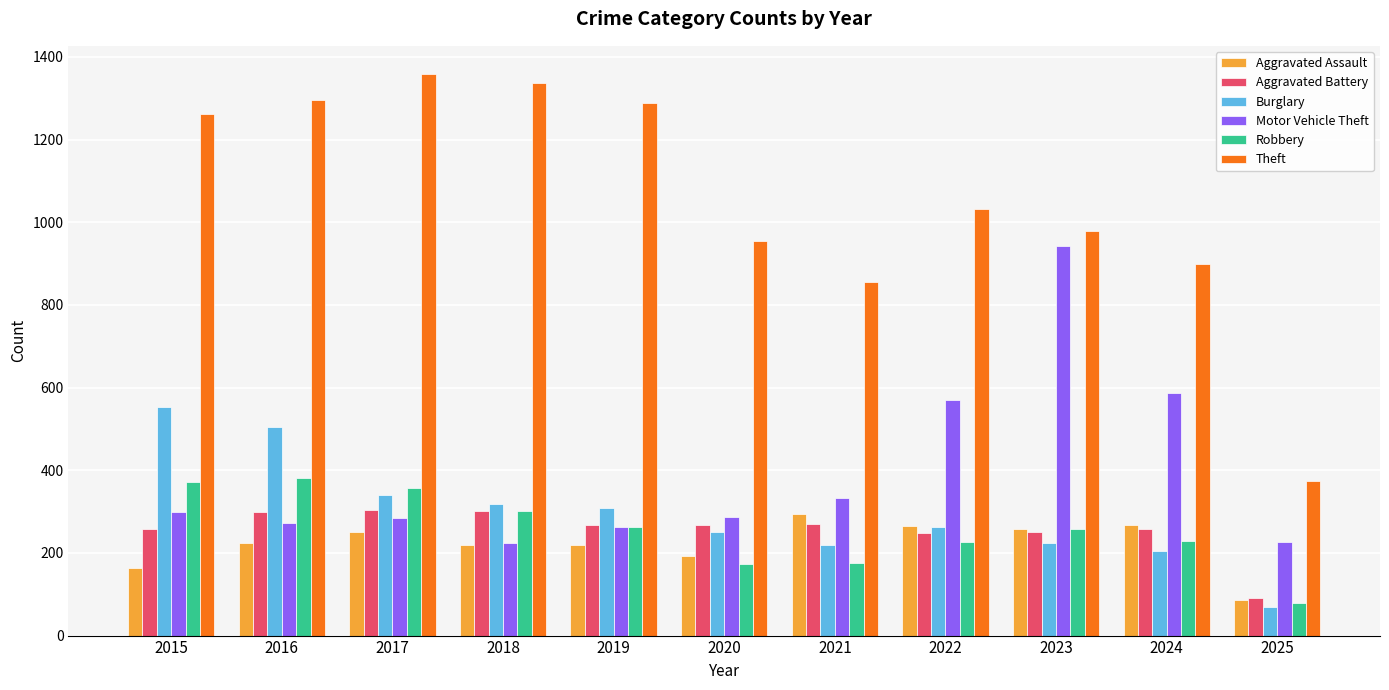

What are all the series names shown in the legend?

Aggravated Assault, Aggravated Battery, Burglary, Motor Vehicle Theft, Robbery, Theft